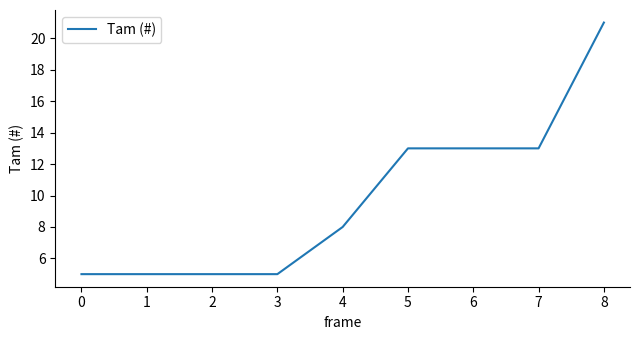

Count the number of data series in this chart.

1